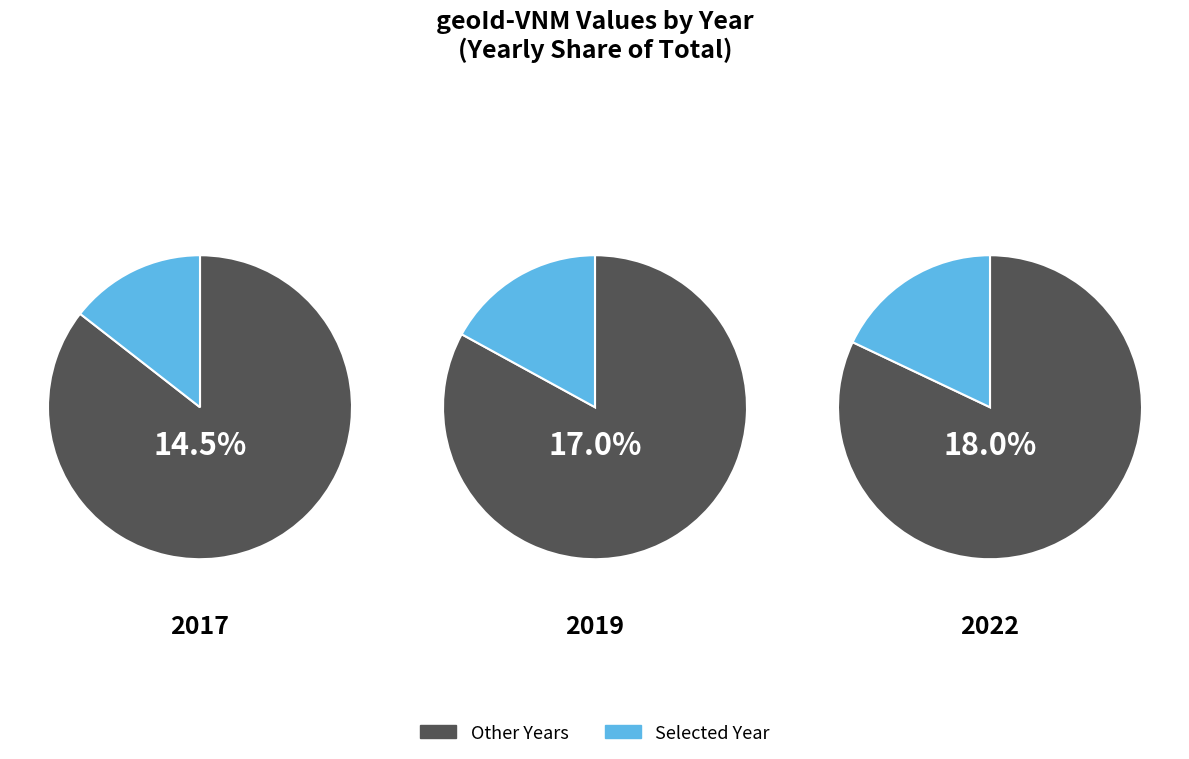

What portion of the pie excludes 2022?

82.0%